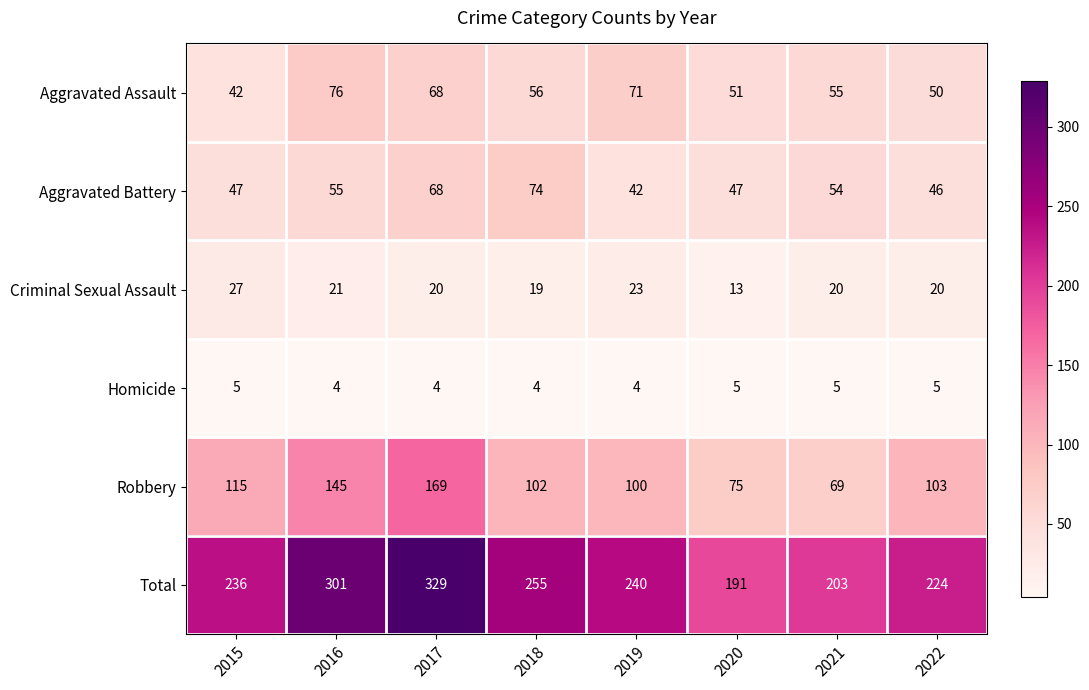

What is the sum of all Aggravated Assault values?

469